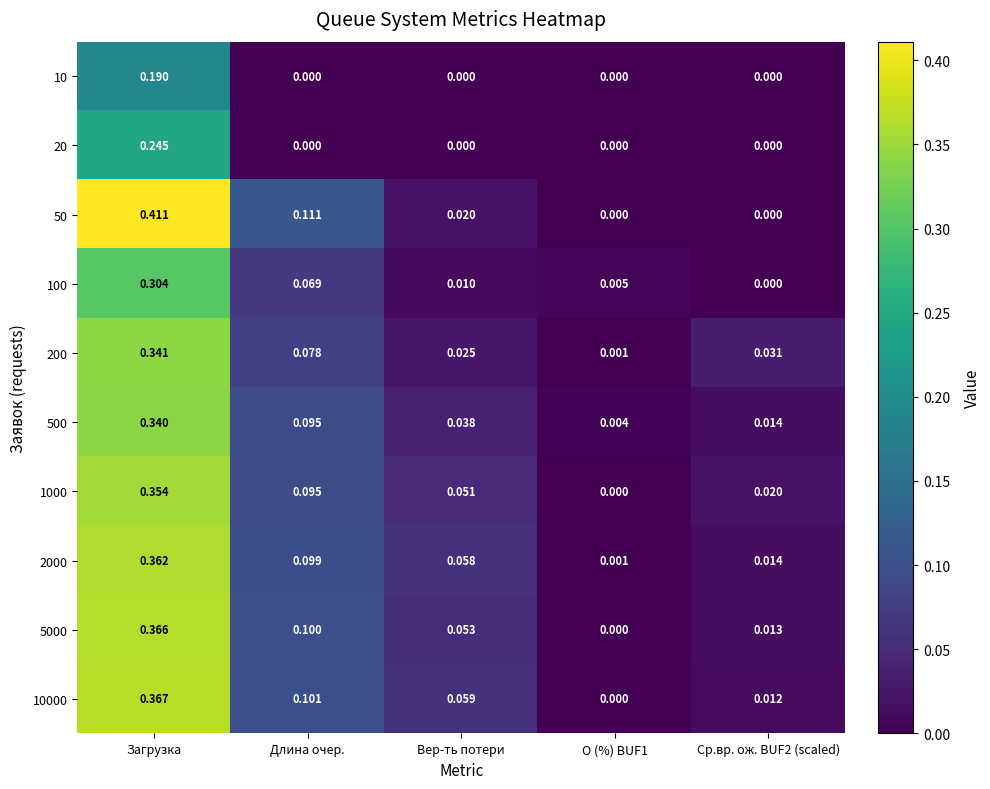

Count the number of data series in this chart.

10